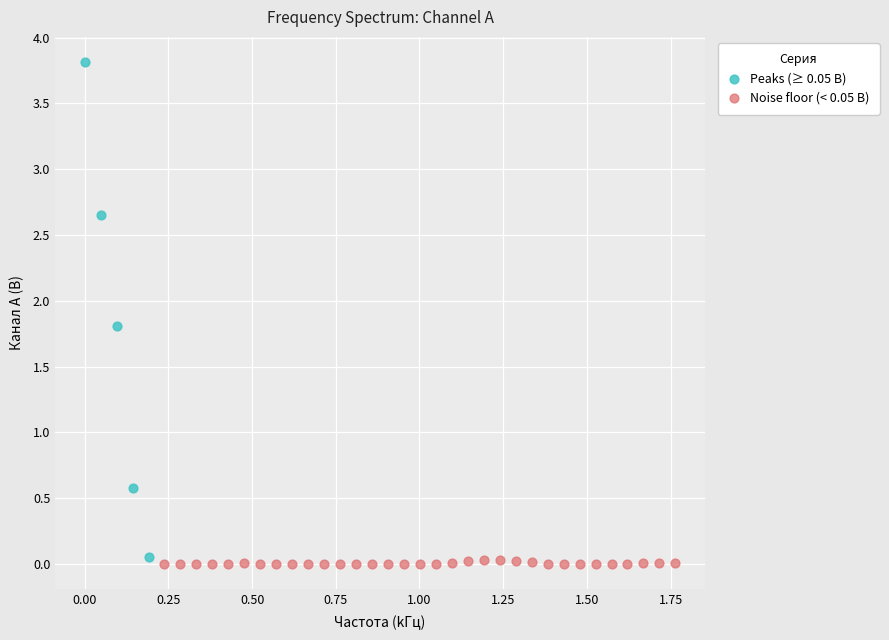

What are all the series names shown in the legend?

Peaks (≥ 0.05 В), Noise floor (< 0.05 В)